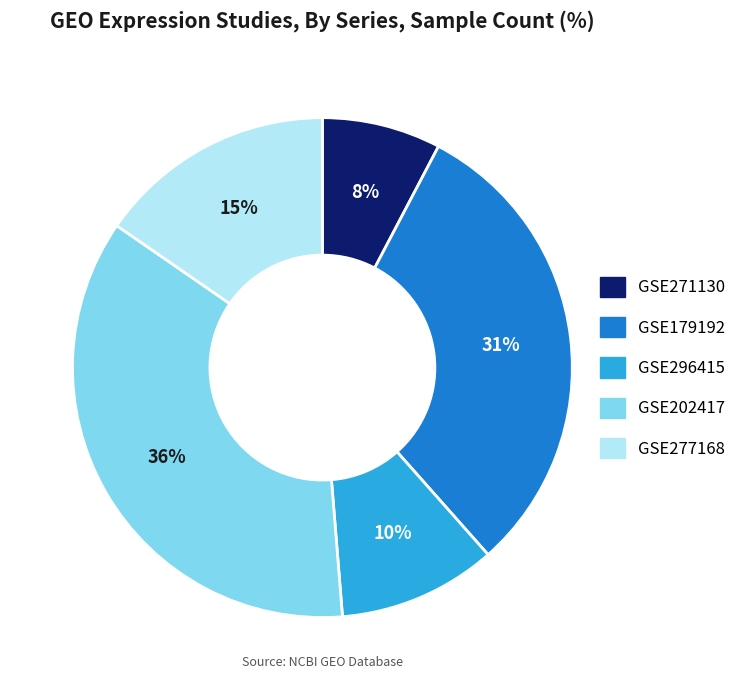

Is there any slice that represents more than half of the pie?

No